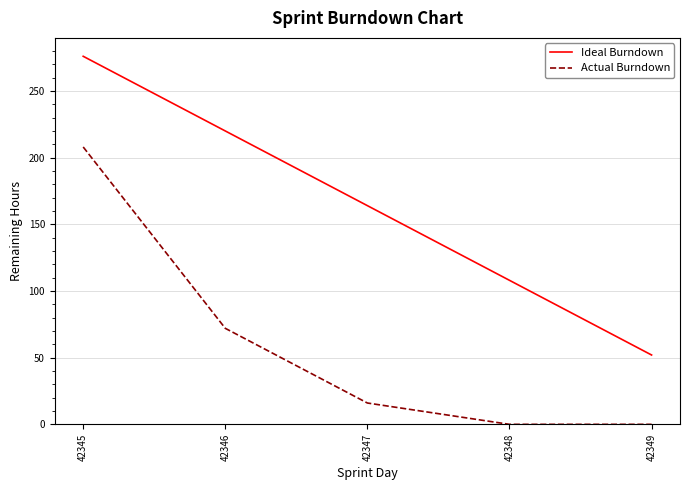

Does the chart have visible grid lines?

Yes